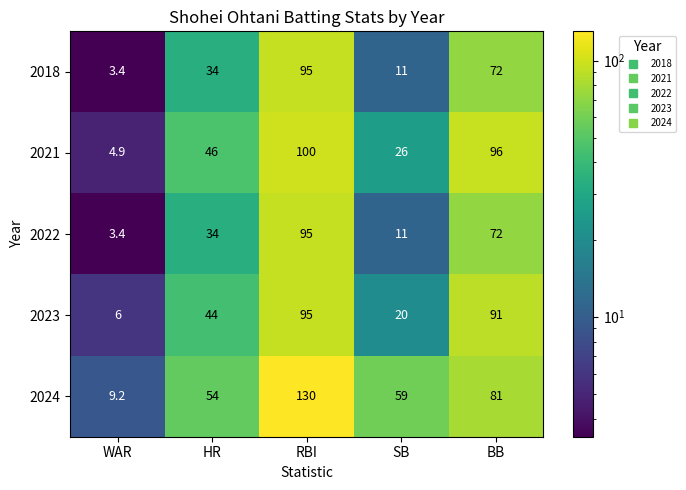

How many categories are shown in the chart?

5